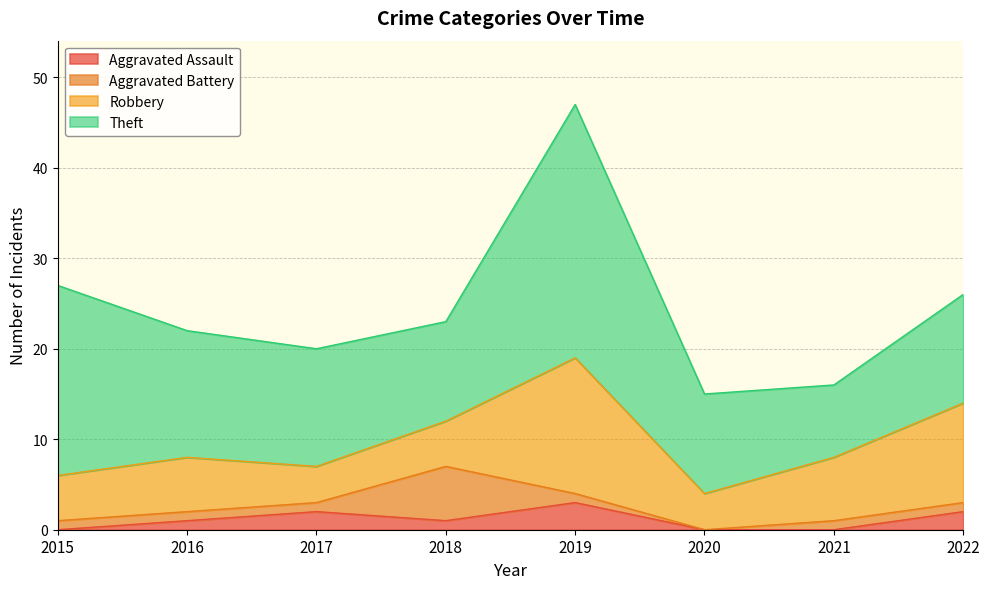

True or false: Theft and Aggravated Battery cross at least once.

False